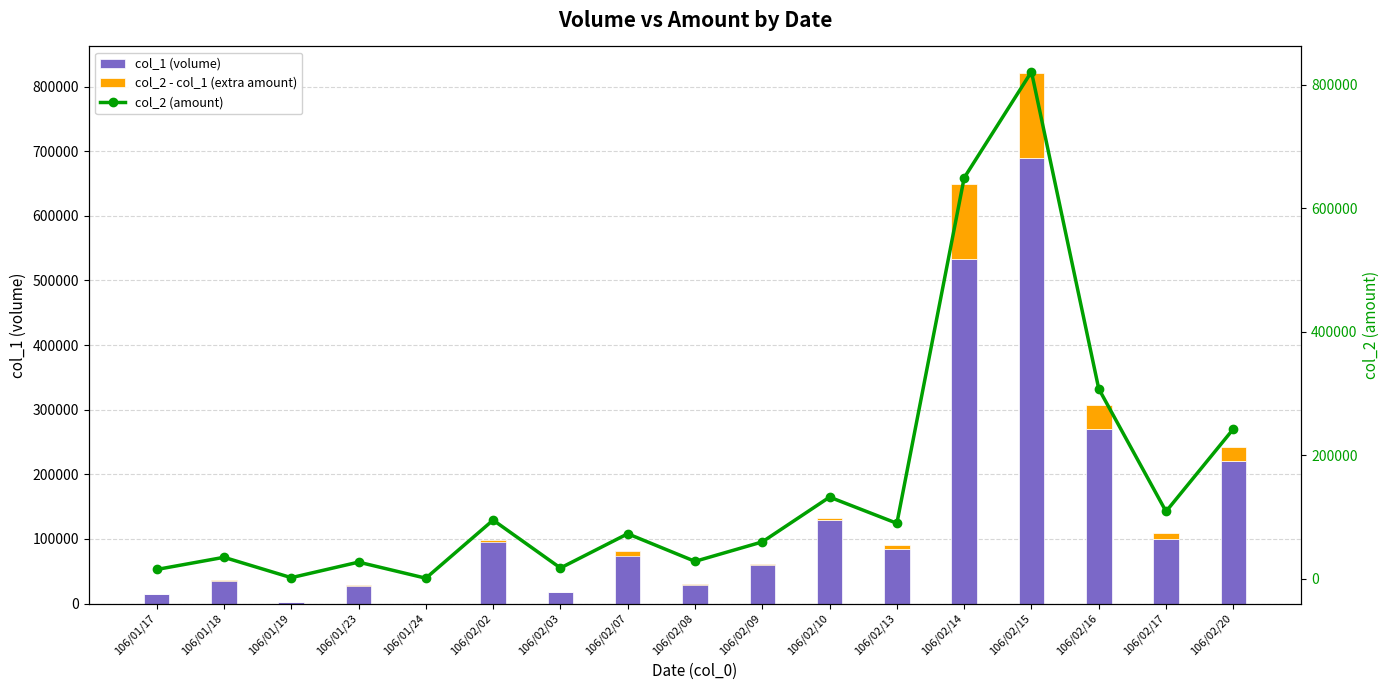

What is the smallest value displayed?

-8100